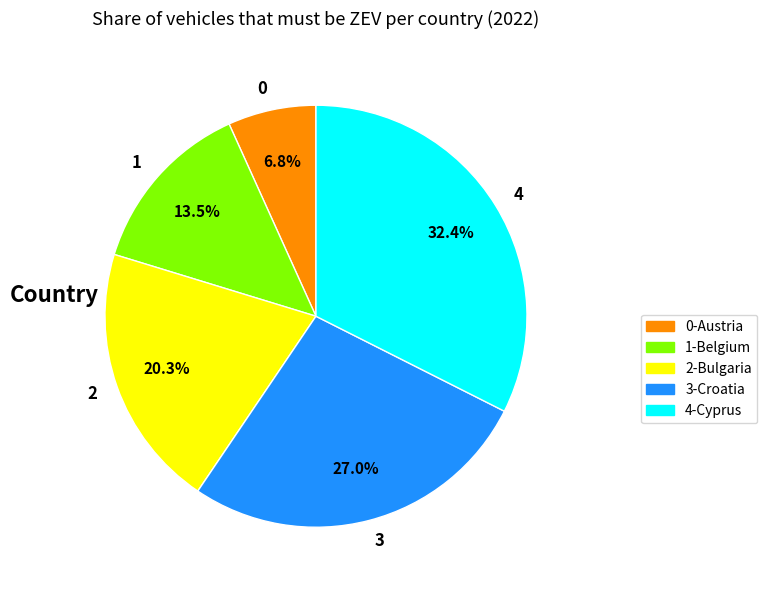

Count the number of slices in the pie.

5